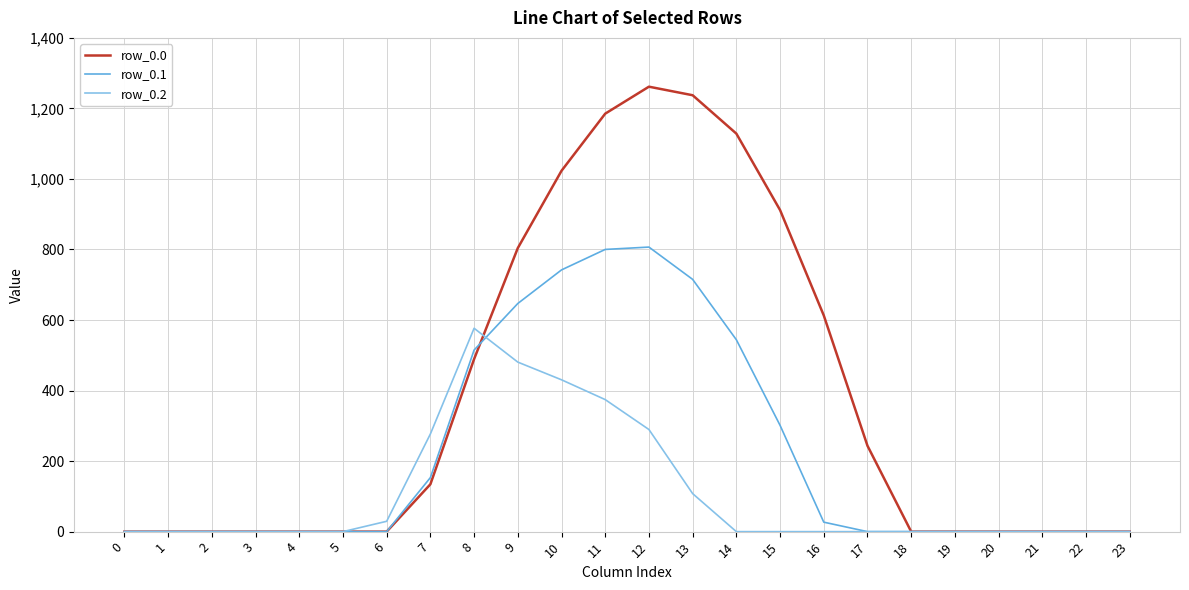

Reading right to left, list all the values displayed in this chart.

row_0.0: 23=0.0	22=0.0	21=0.0	20=0.0	19=0.0	18=0.0	17=243.5	16=613.0	15=911.8	14=1128.6	13=1237.4	12=1261.6	11=1185.2	10=1023.2	9=804.0	8=489.3	7=134.3	6=0.0	5=0.0	4=0.0	3=0.0	2=0.0	1=0.0	0=0.0
row_0.1: 23=0.0	22=0.0	21=0.0	20=0.0	19=0.0	18=0.0	17=0.0	16=26.8	15=301.4	14=544.1	13=715.3	12=806.9	11=800.2	10=742.1	9=646.9	8=514.8	7=153.2	6=0.0	5=0.0	4=0.0	3=0.0	2=0.0	1=0.0	0=0.0
row_0.2: 23=0.0	22=0.0	21=0.0	20=0.0	19=0.0	18=0.0	17=0.0	16=0.0	15=0.0	14=0.0	13=107.8	12=289.5	11=374.4	10=430.5	9=480.7	8=576.6	7=276.9	6=29.3	5=0.0	4=0.0	3=0.0	2=0.0	1=0.0	0=0.0